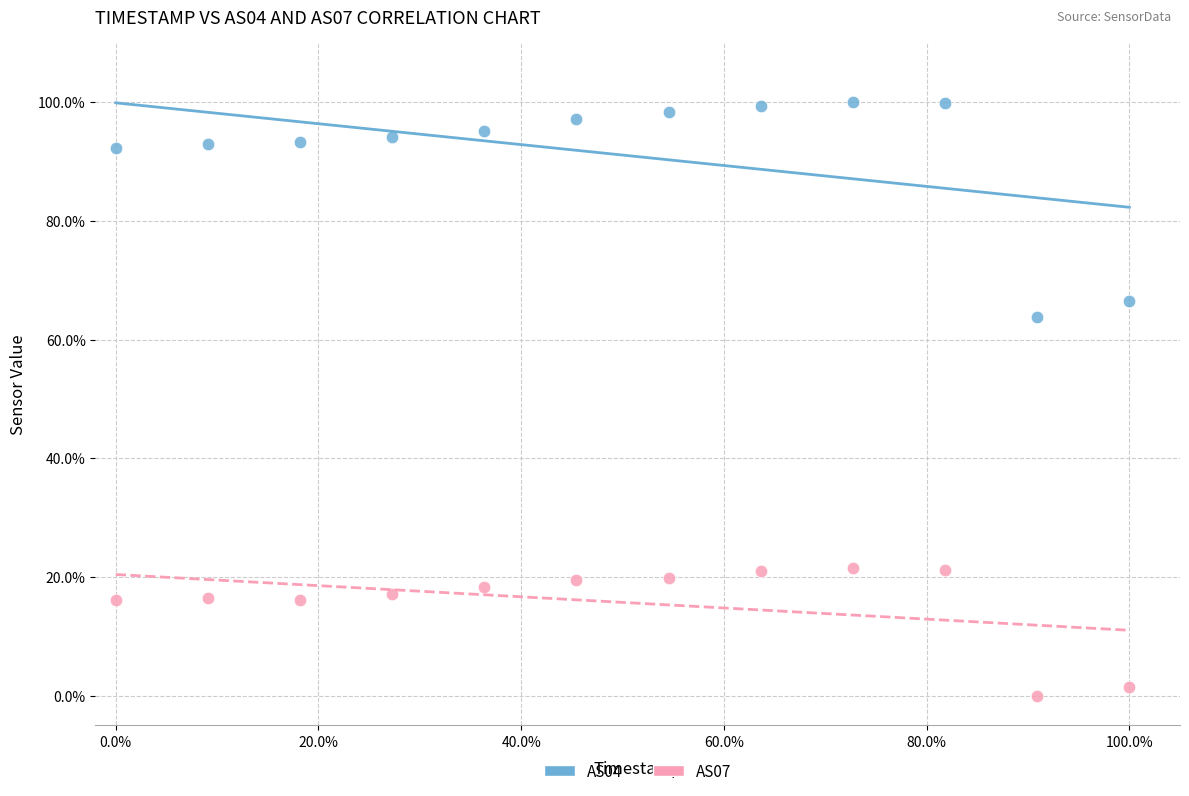

Which series contains the highest Y value?

AS04